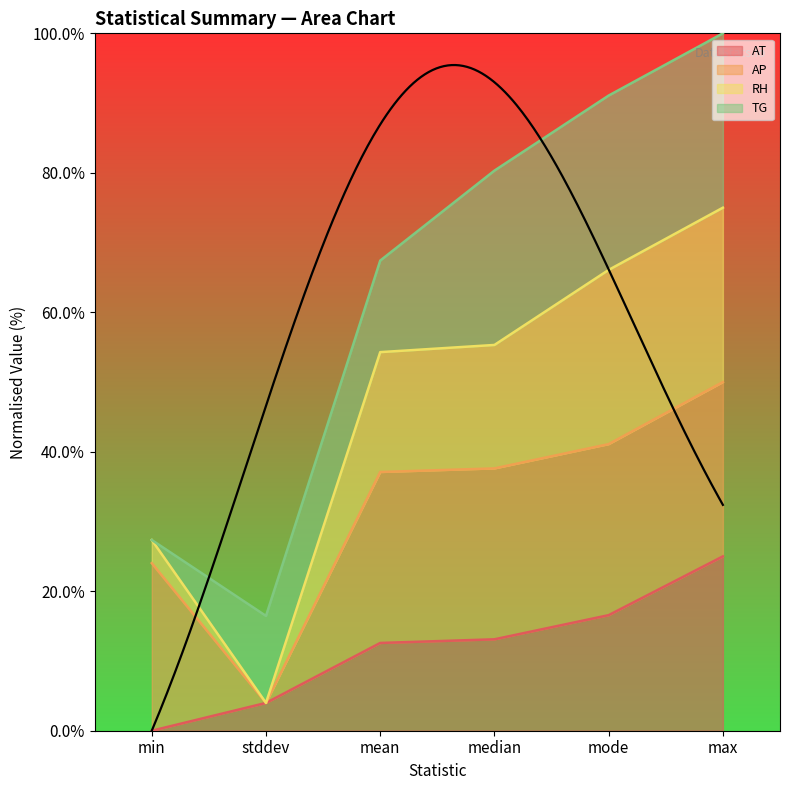

True or false: AT has more than 1 interior local peaks.

False